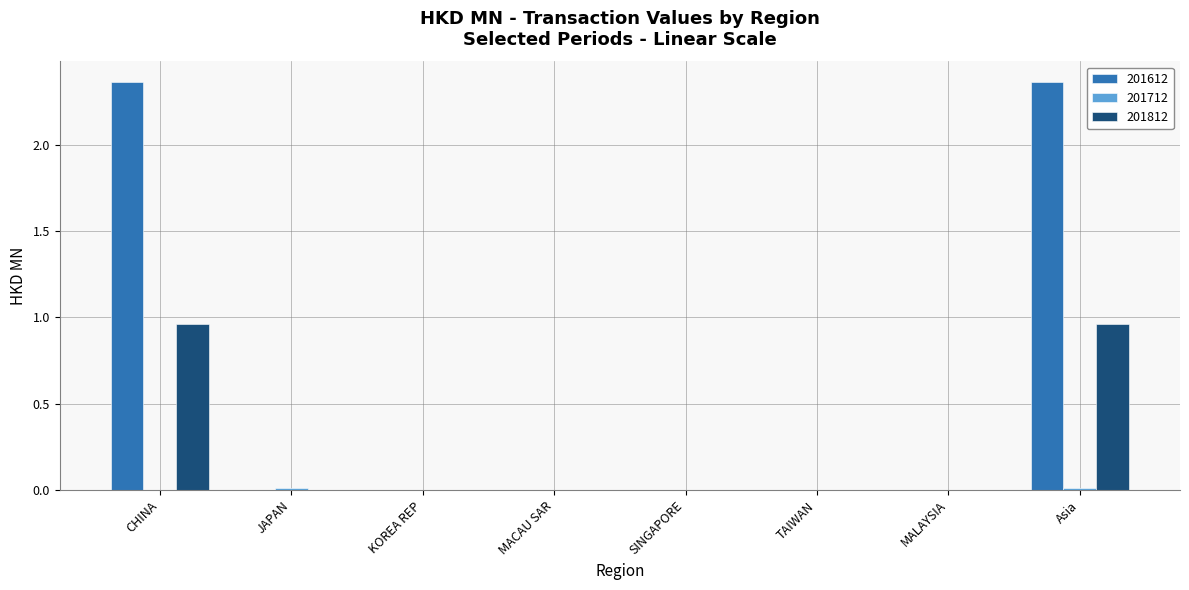

The value of 201812 at TAIWAN is 0.0. True or false?

True